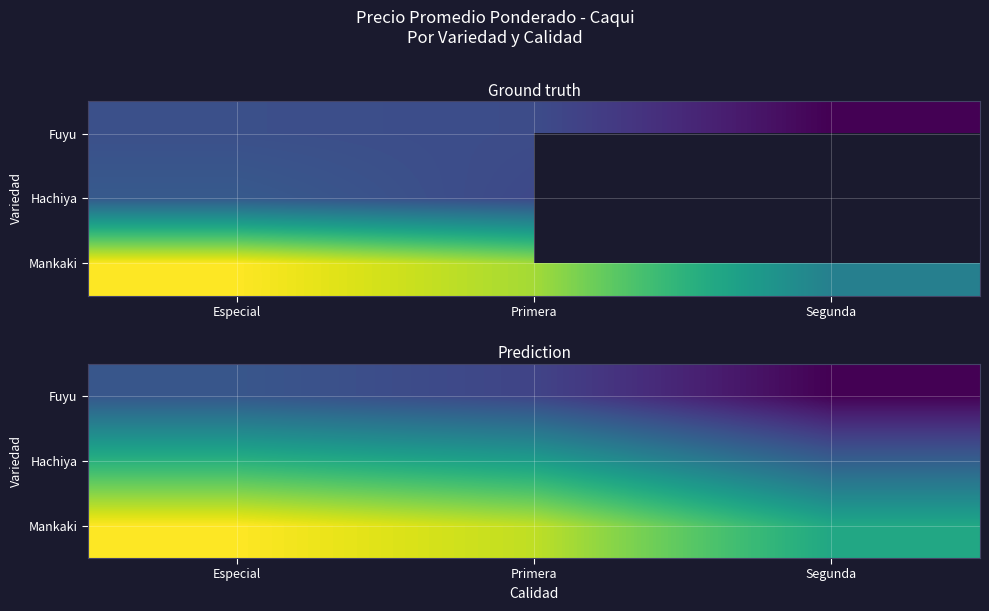

Rank the series by their maximum value, from highest to lowest.

Mankaki, Hachiya, Fuyu